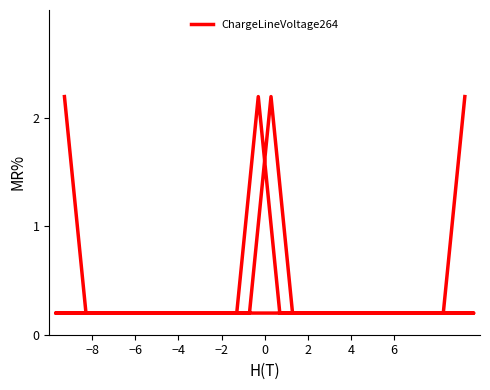

The chart shows a value of 0.3 at 36. True or false?

False